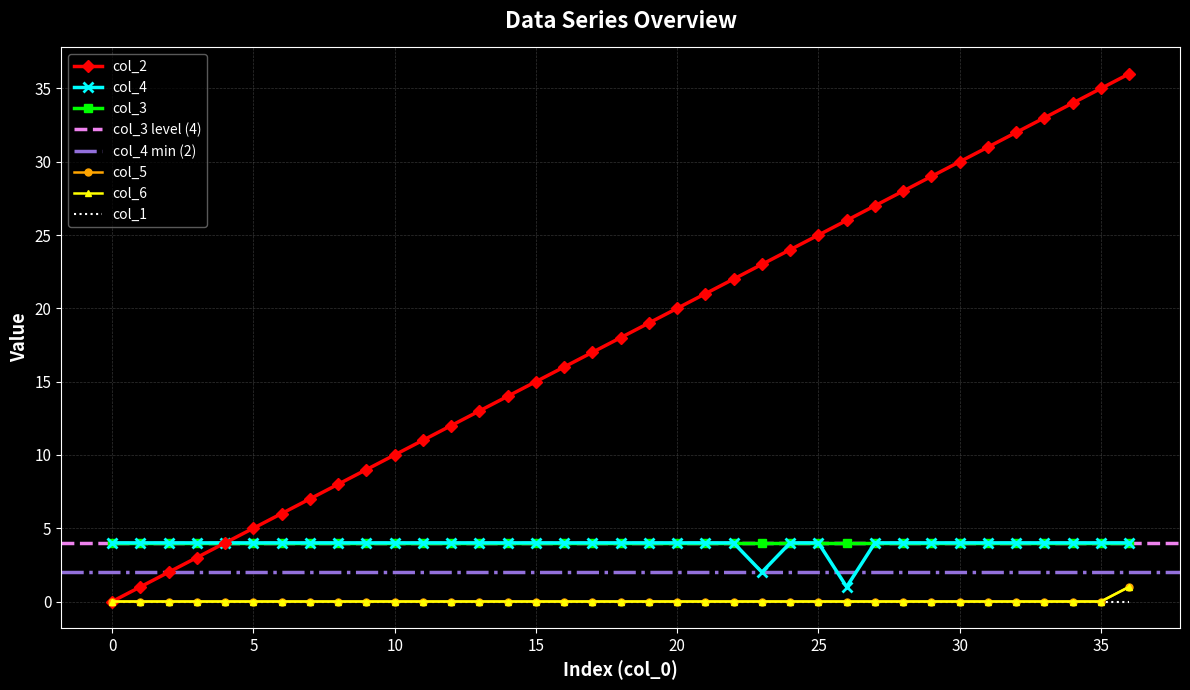

Reading left to right, transcribe all the data shown in this chart.

col_2: 0	1	2	3	4	5	6	7	8	9	10	11	12	13	14	15	16	17	18	19	20	21	22	23	24	25	26	27	28	29	30	31	32	33	34	35	36
col_4: 4	4	4	4	4	4	4	4	4	4	4	4	4	4	4	4	4	4	4	4	4	4	4	2	4	4	1	4	4	4	4	4	4	4	4	4	4
col_5: 0	0	0	0	0	0	0	0	0	0	0	0	0	0	0	0	0	0	0	0	0	0	0	0	0	0	0	0	0	0	0	0	0	0	0	0	1
col_6: 0	0	0	0	0	0	0	0	0	0	0	0	0	0	0	0	0	0	0	0	0	0	0	0	0	0	0	0	0	0	0	0	0	0	0	0	1